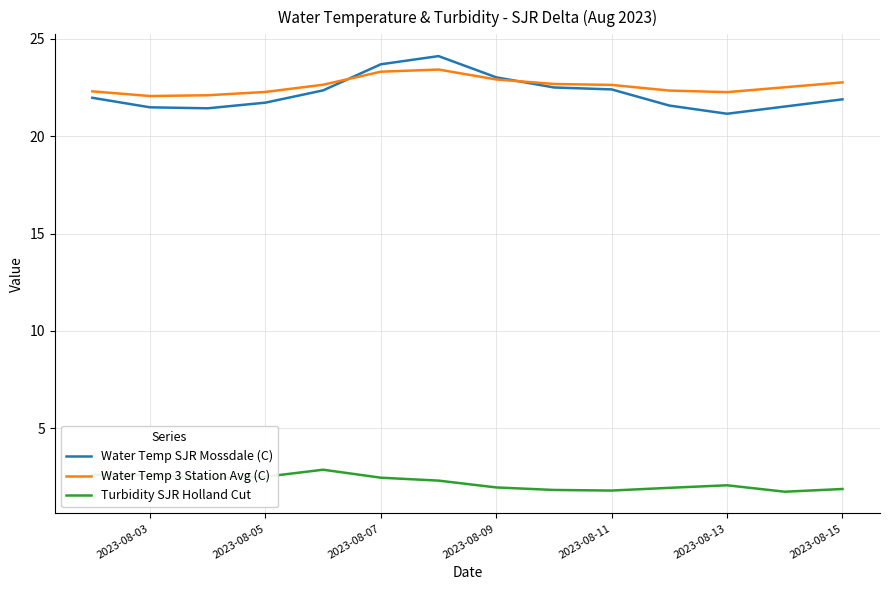

Which series has the largest range (max minus min)?

Water Temp SJR Mossdale (C)